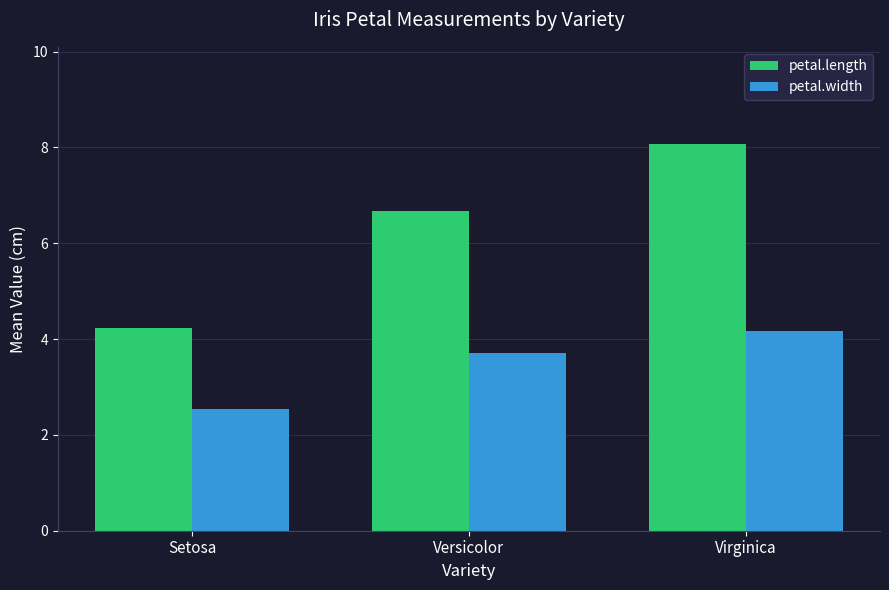

What is the highest value of the petal.length series?

8.1